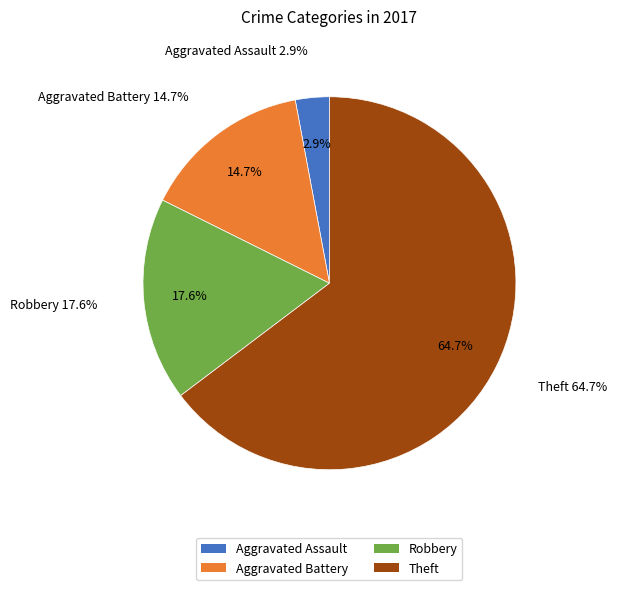

How many segments does this pie chart have?

4